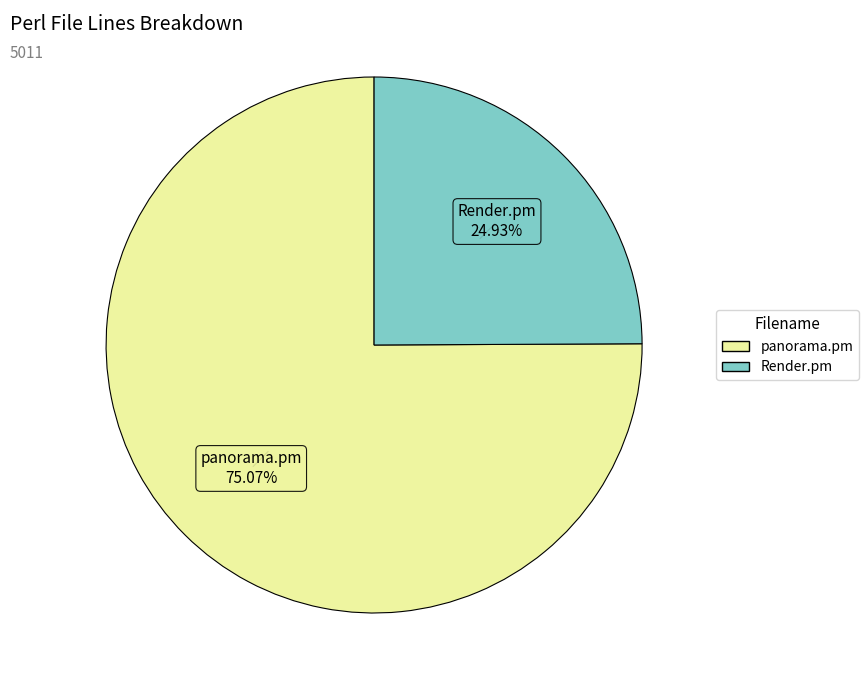

Is there any slice that represents more than half of the pie?

Yes